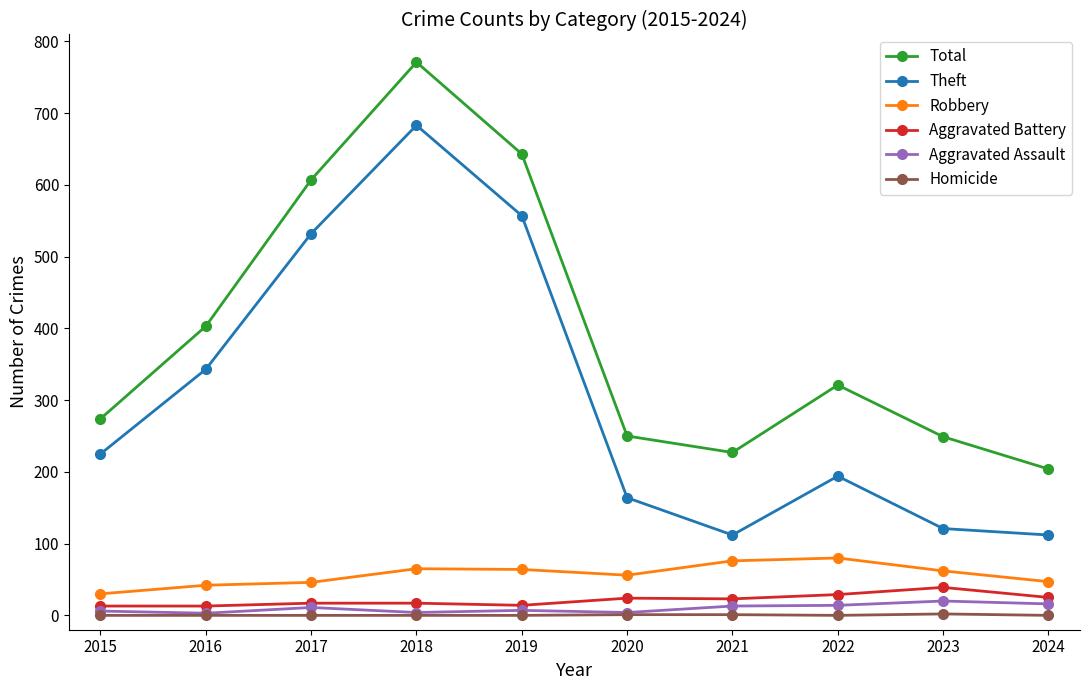

Which series has the largest range (max minus min)?

Theft